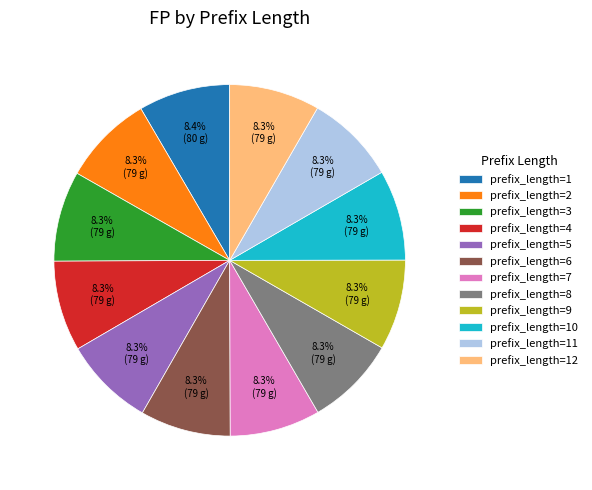

Do prefix_length=10 and prefix_length=9 together represent more than half of the pie?

No